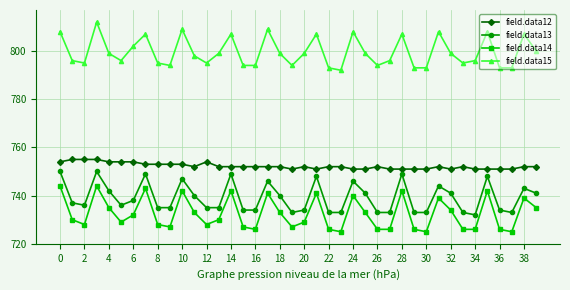

True or false: field.data12 has more than 1 points higher than both neighbors.

True